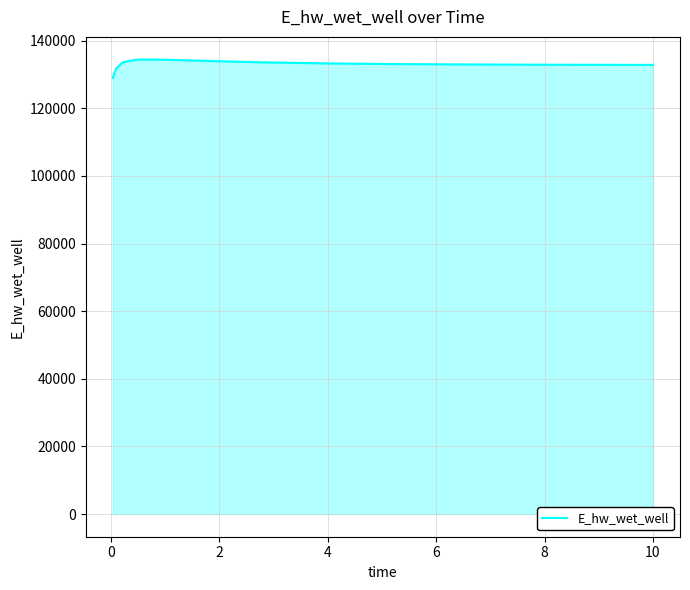

What is the maximum value shown in the chart?

134419.8